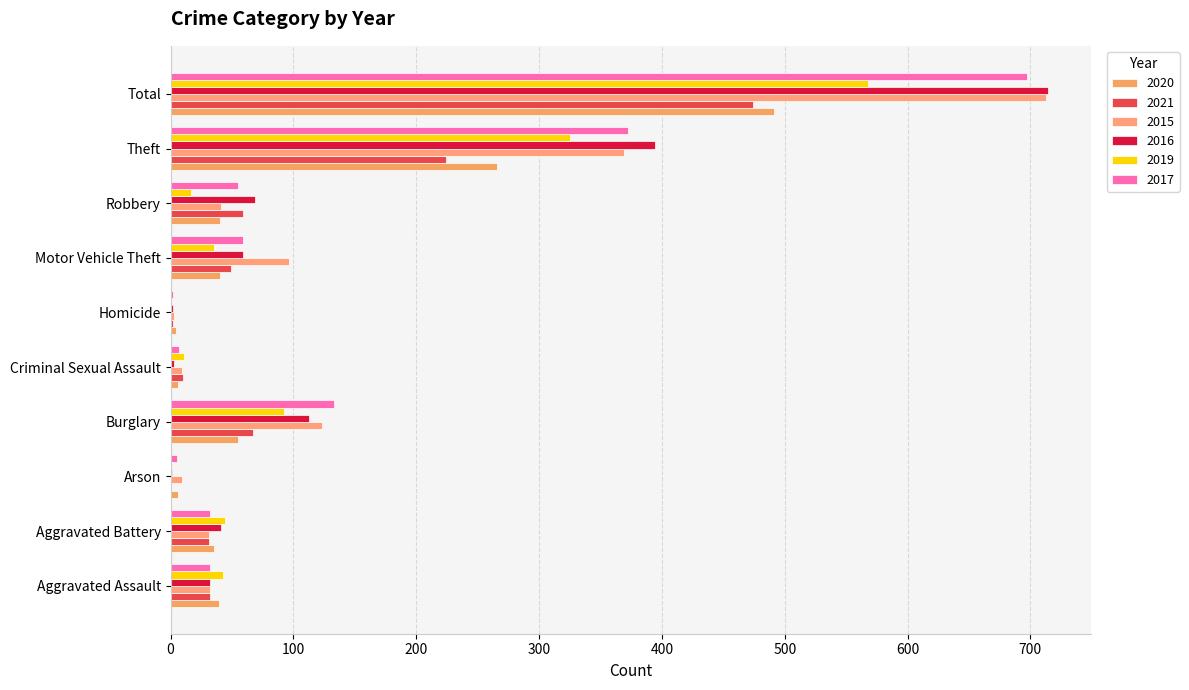

What is the value of the 2021 bar at the 5th from the left?

10